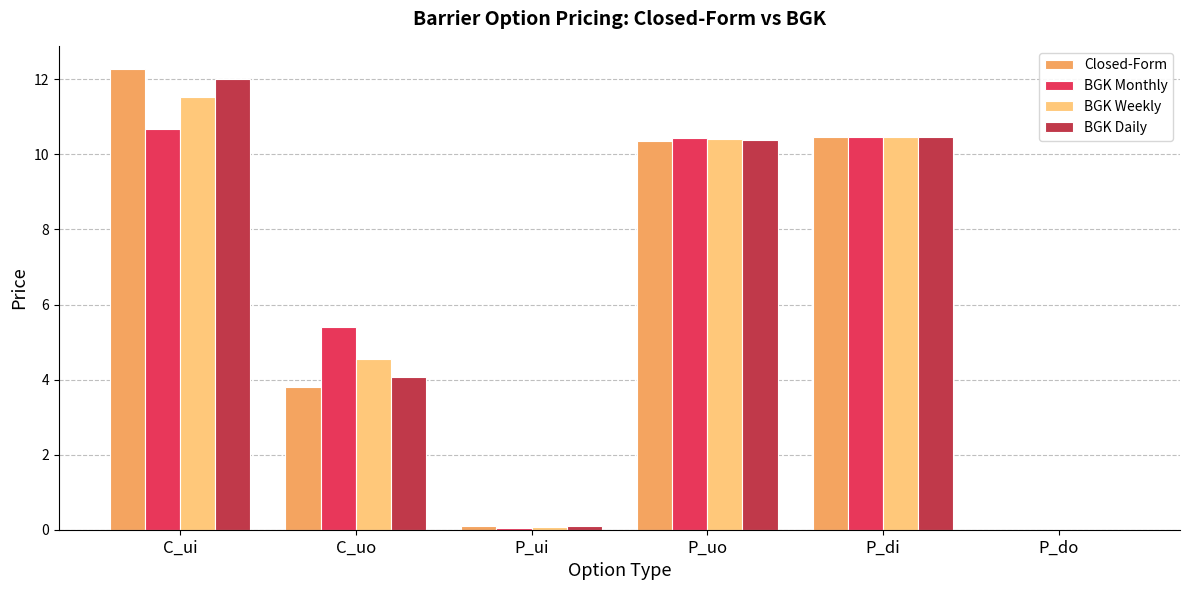

At which category is the sum across all series the highest?

C_ui